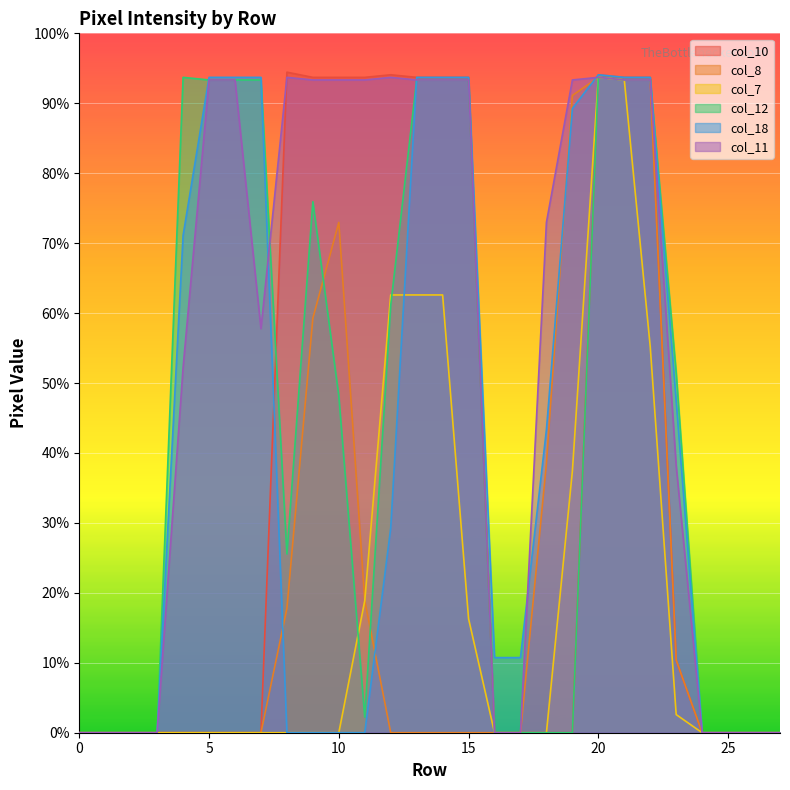

True or false: col_18 has a value of 117 at 18.

True